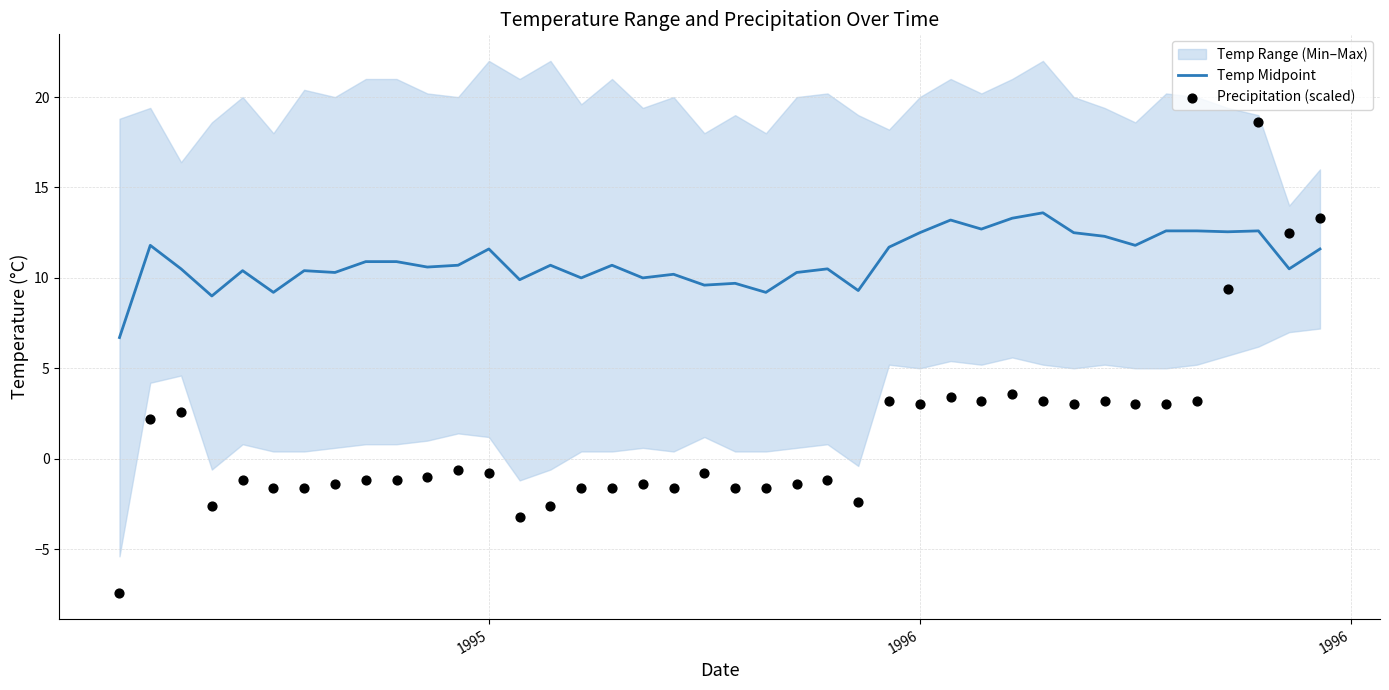

Which series contains the lowest Y value?

Precipitation (scaled)